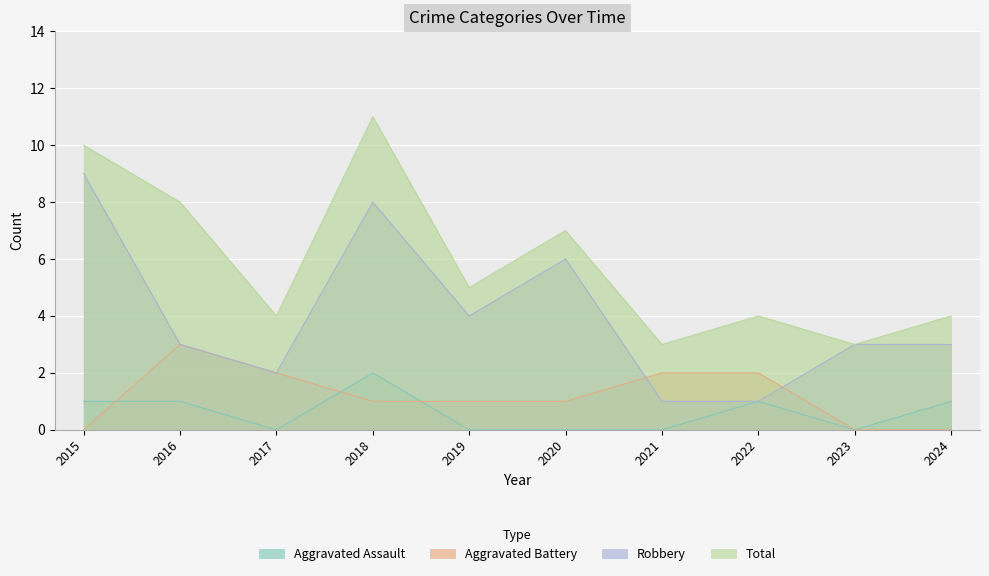

True or false: Aggravated Battery and Total cross at least once.

False